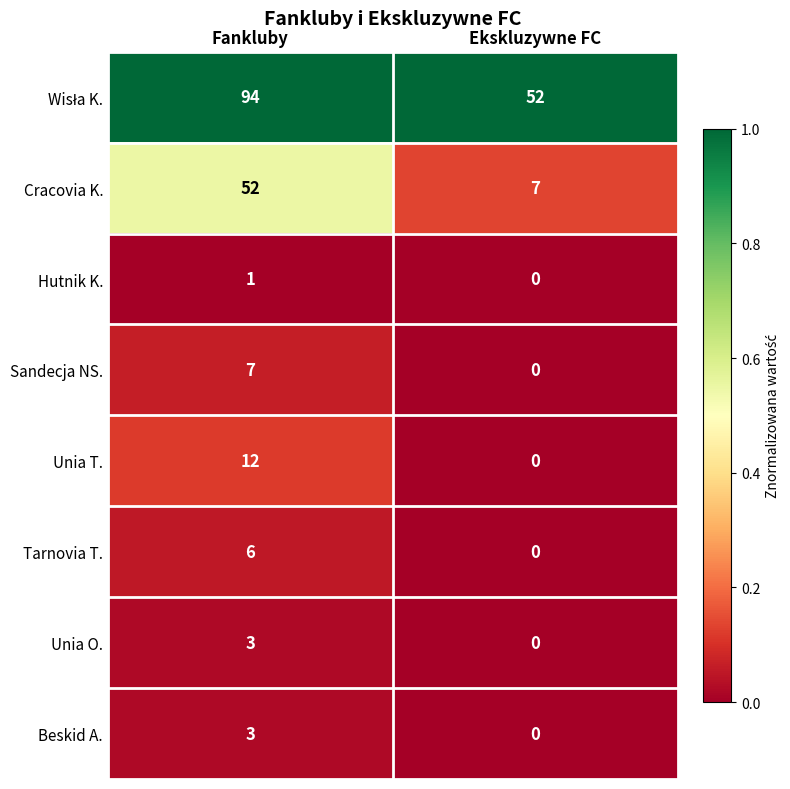

The Unia T. series shows 0 at Ekskluzywne FC. True or false?

True